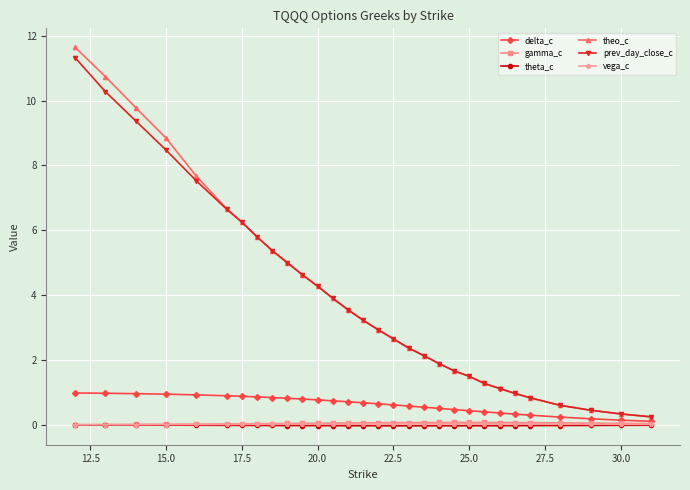

At how many categories does at least one series exceed 7?

5